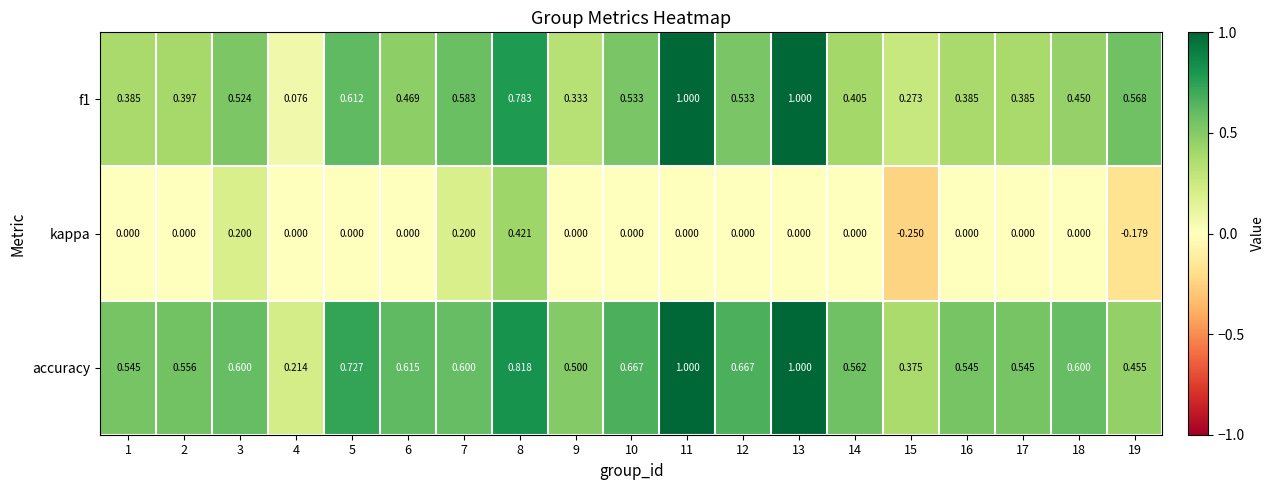

Which series has the largest total across all categories?

accuracy